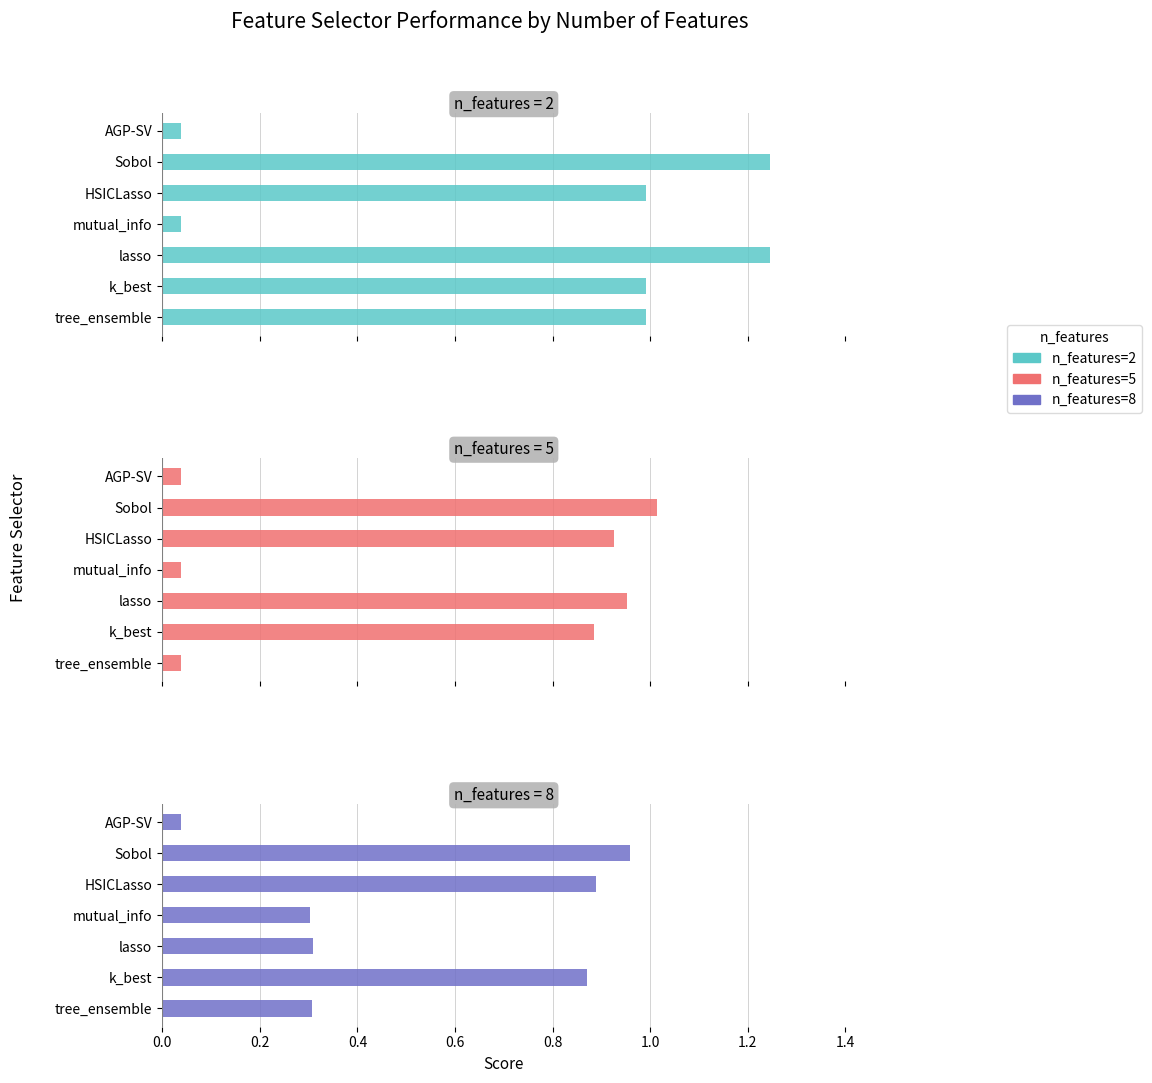

Is it true that n_features=8 equals 0.3 at tree_ensemble?

True